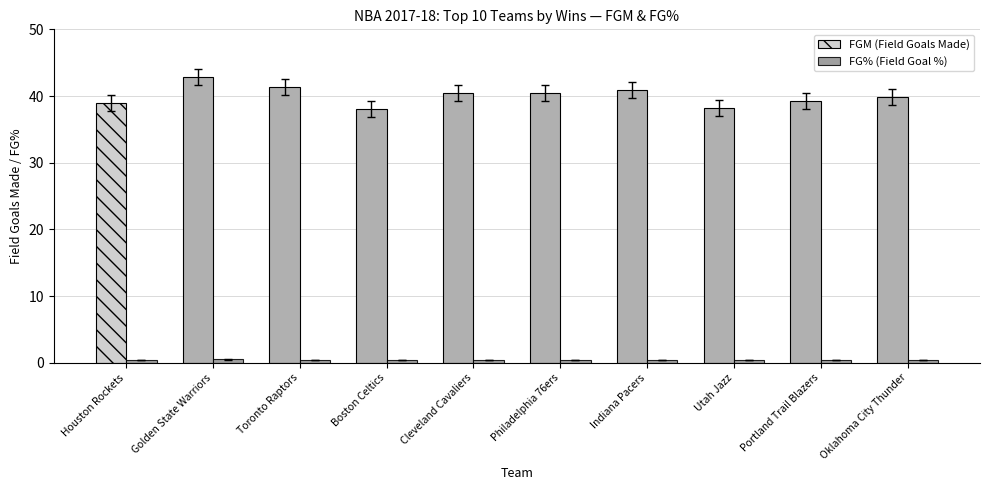

Rank the series at Golden State Warriors from lowest to highest value.

FG% (Field Goal %), FGM (Field Goals Made)